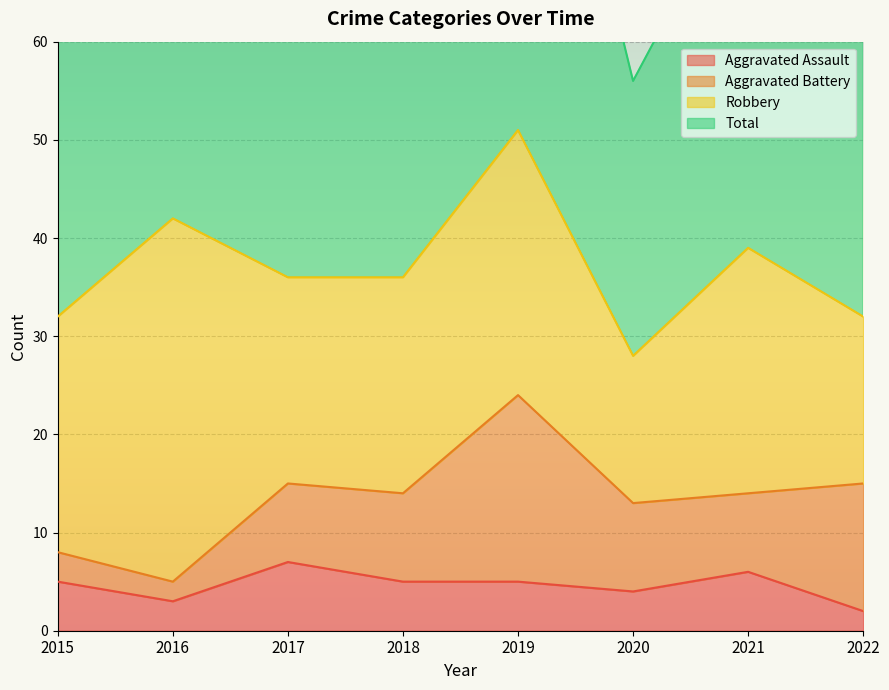

What is the value of the Aggravated Assault point at the 6th from the left?

4